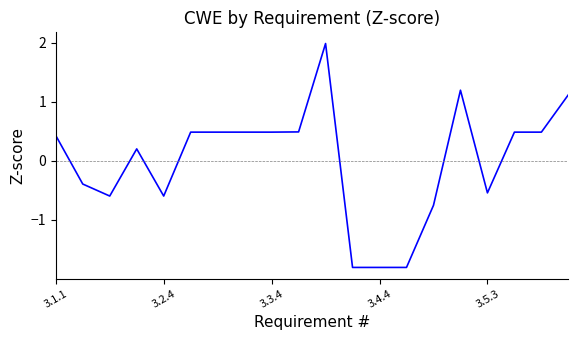

What is the difference between the second highest and second lowest values?

3.0